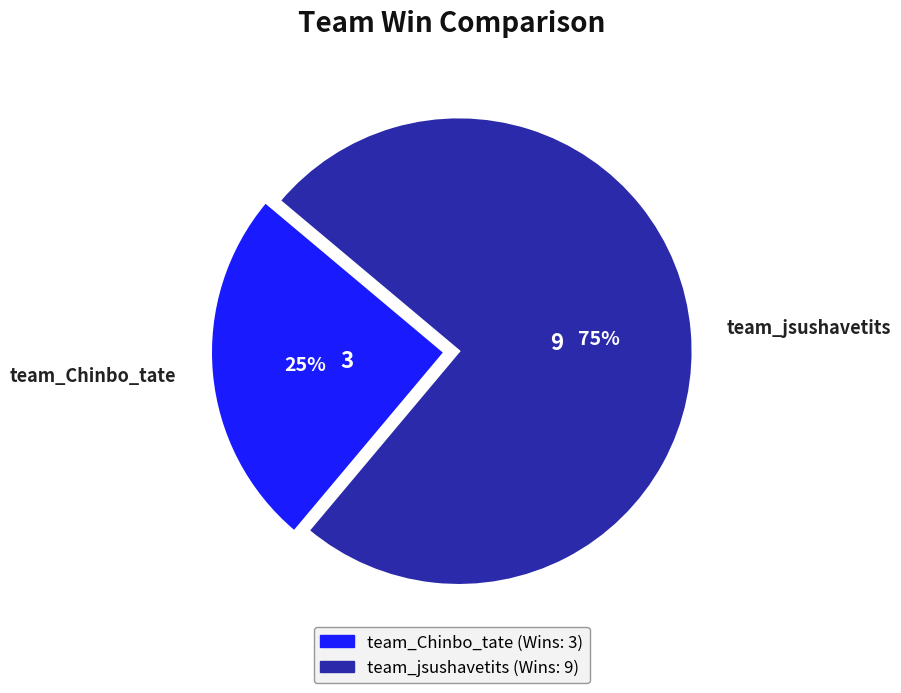

How many slices are in this pie chart?

2